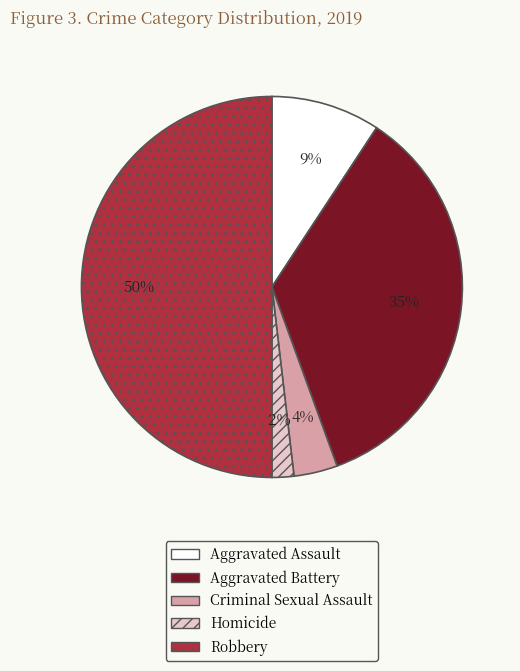

Which category has the smallest portion of the pie?

Homicide